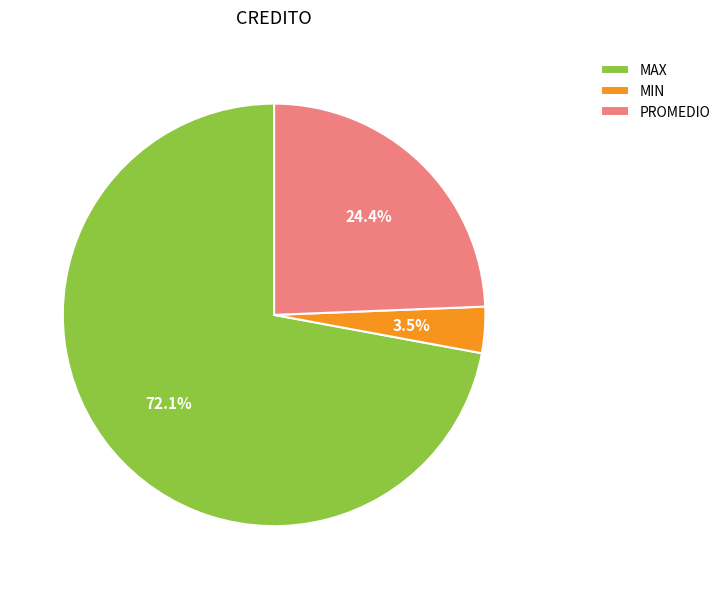

What percentage is the MAX slice, to the nearest percent?

72%